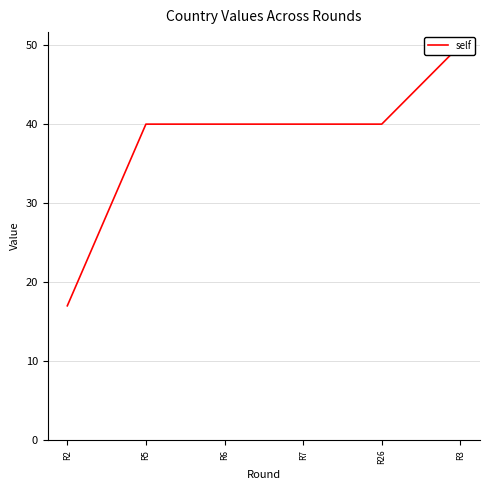

The chart shows a value of 40 at R26. True or false?

True